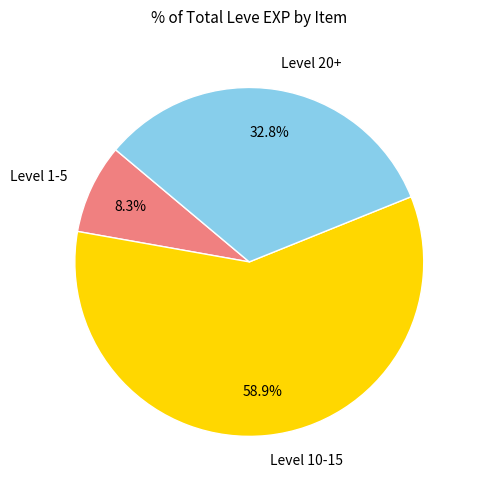

What percentage do Level 1-5 and Level 20+ together represent?

41.1%